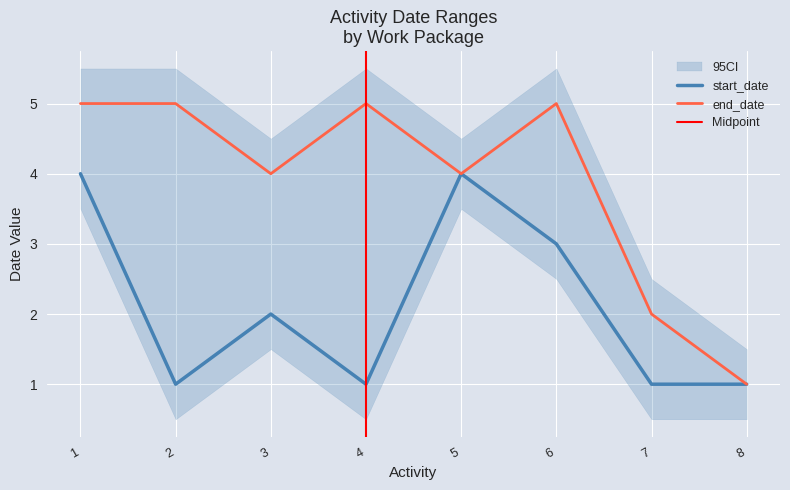

True or false: start_date and end_date cross at least once.

False